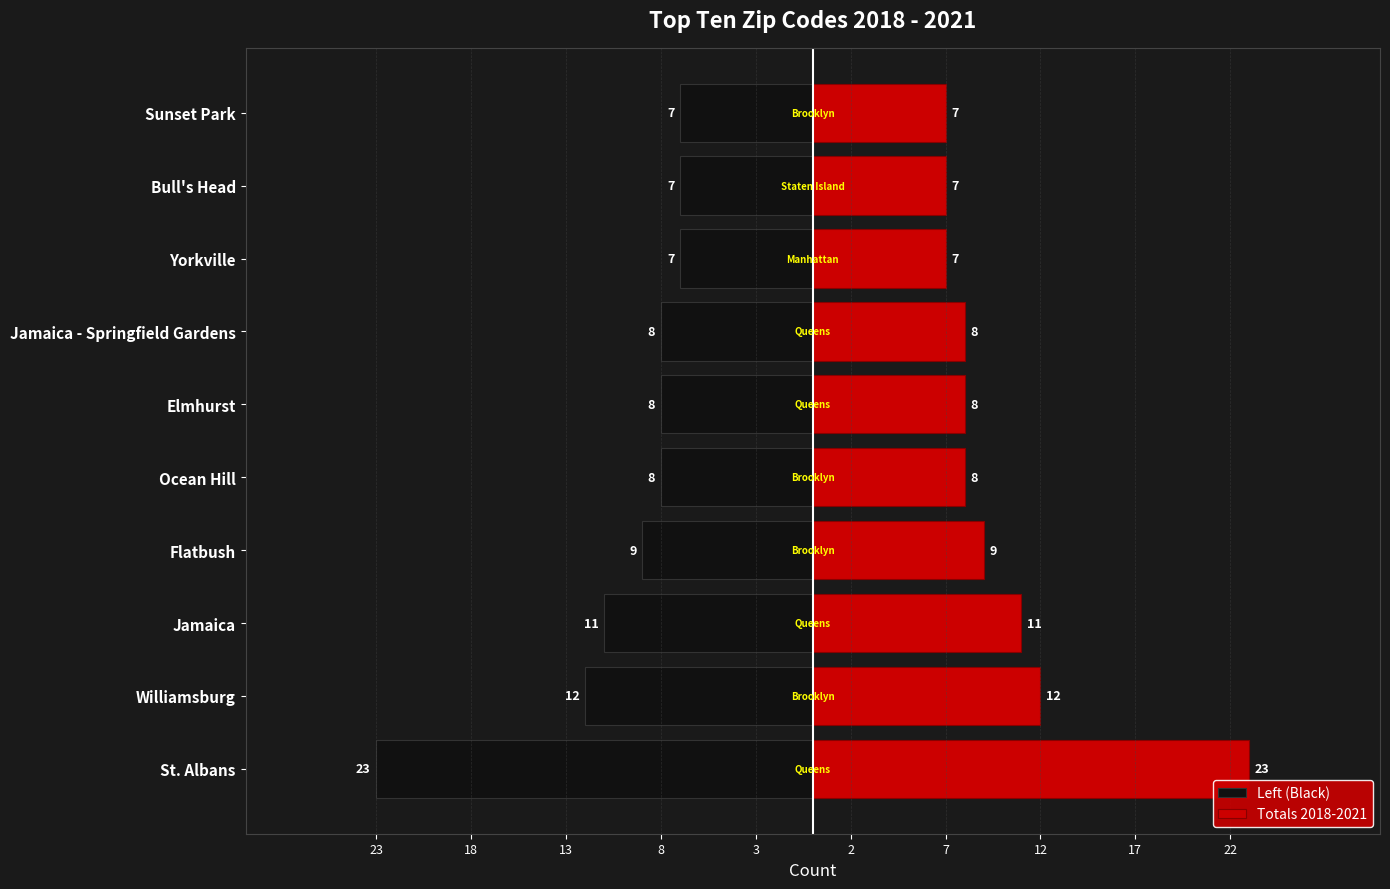

What is the minimum value for Totals 2018-2021?

7